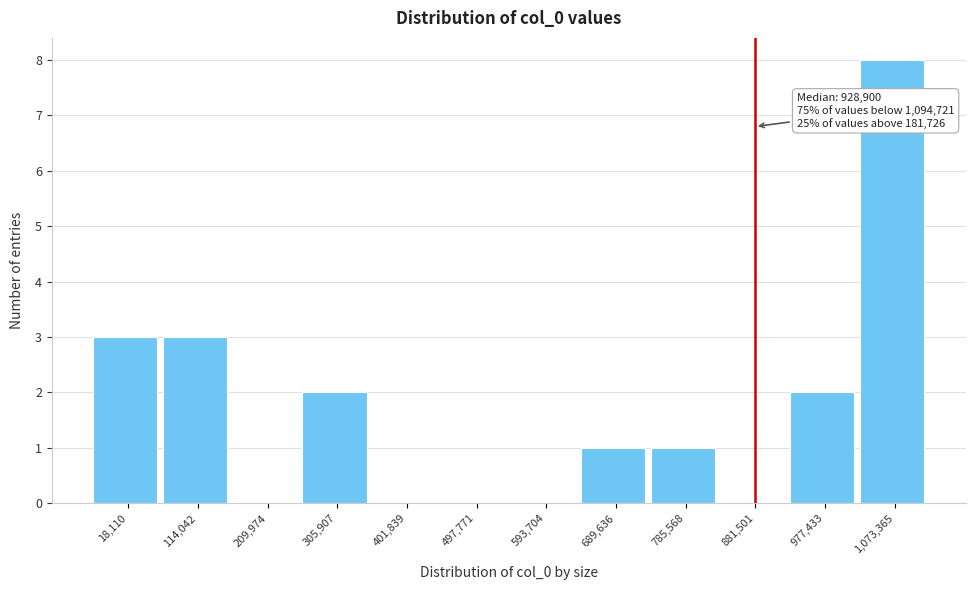

Reading left to right, what are all the values shown in this chart?

18,110=3	114,042=3	209,974=0	305,907=2	401,839=0	497,771=0	593,704=0	689,636=1	785,568=1	881,501=0	977,433=2	1,073,365=8